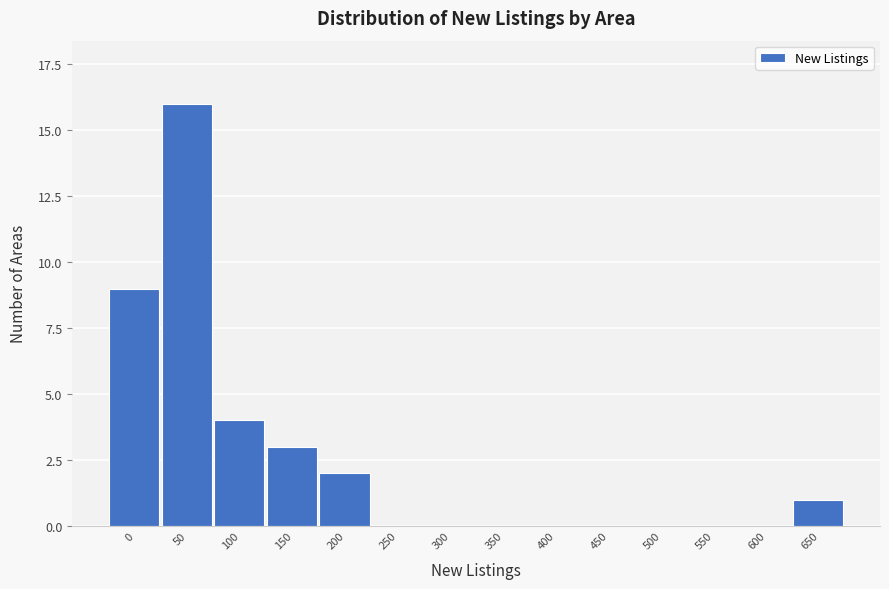

Reading left to right, what are all the values shown in this chart?

0=9	50=16	100=4	150=3	200=2	250=0	300=0	350=0	400=0	450=0	500=0	550=0	600=0	650=1